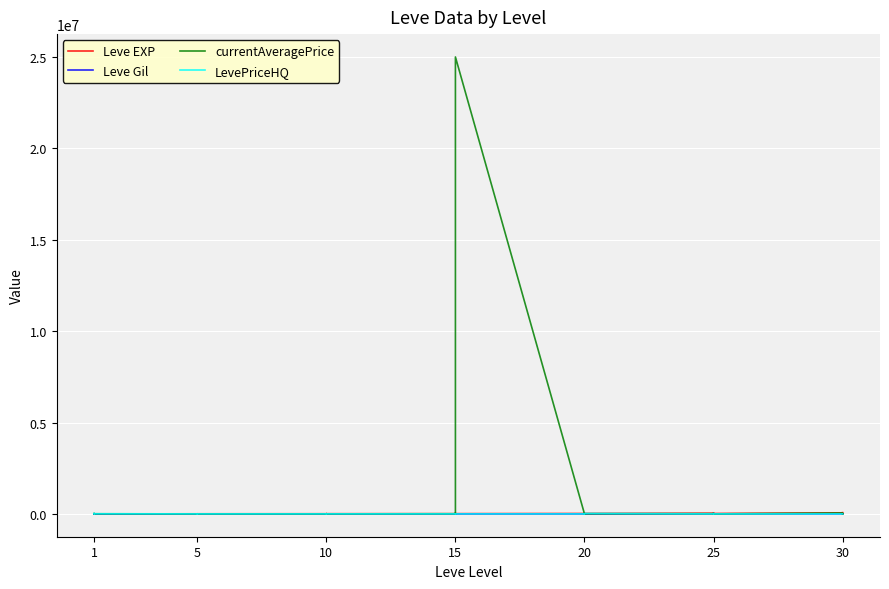

What is the value of the currentAveragePrice point at the 9th from the left?

475